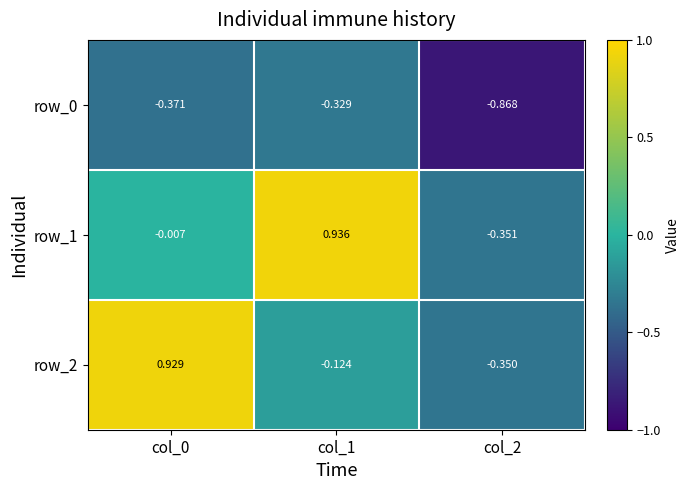

Is the value of row_1 at col_0 greater than the value of row_2 at col_0?

No